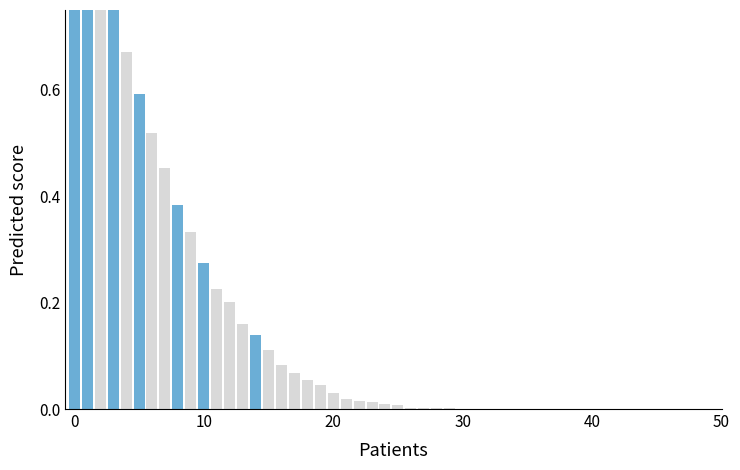

What is the maximum value shown in the chart?

1.0